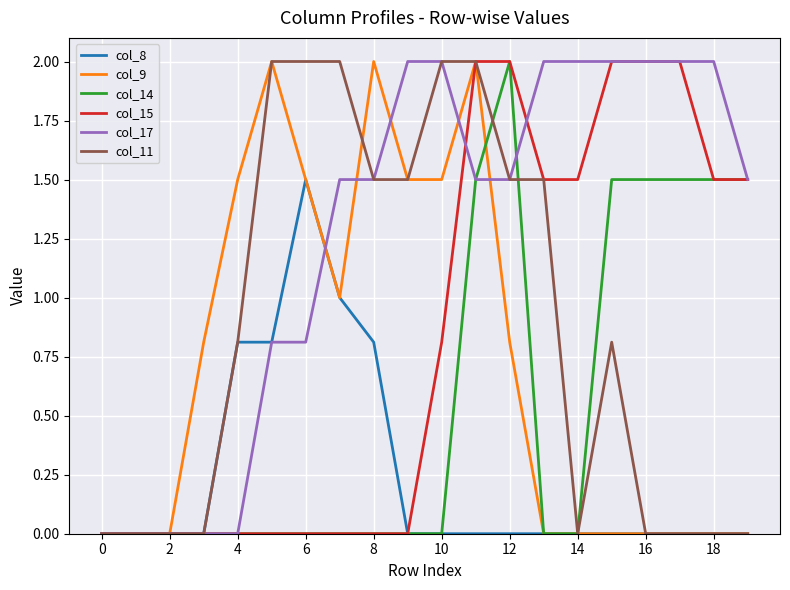

How many lines are shown in the chart?

6